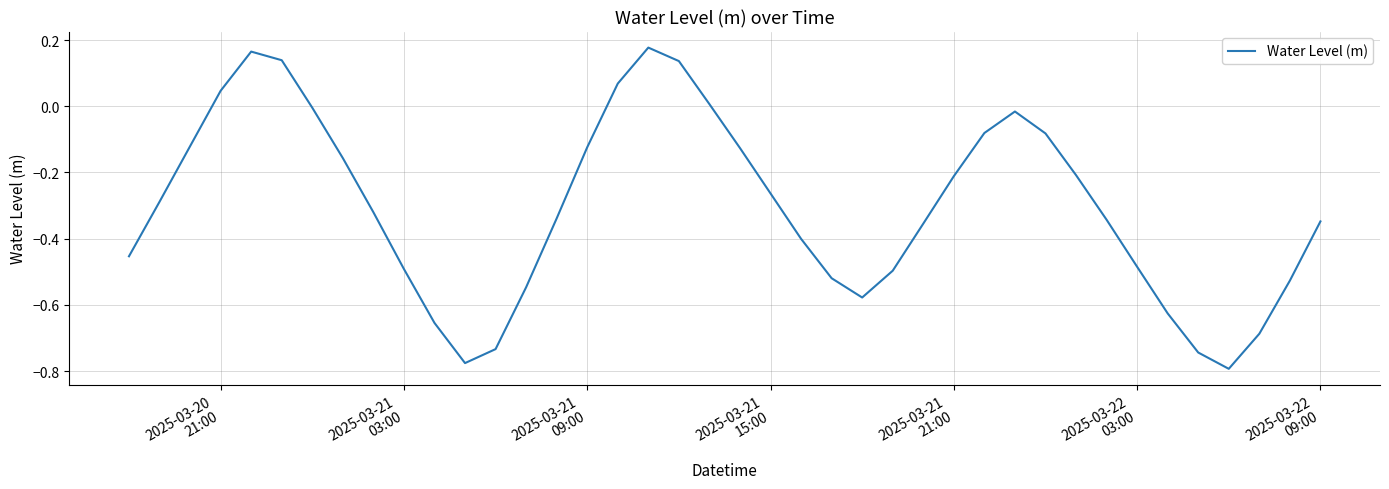

What is the difference between the maximum and minimum values?

1.0